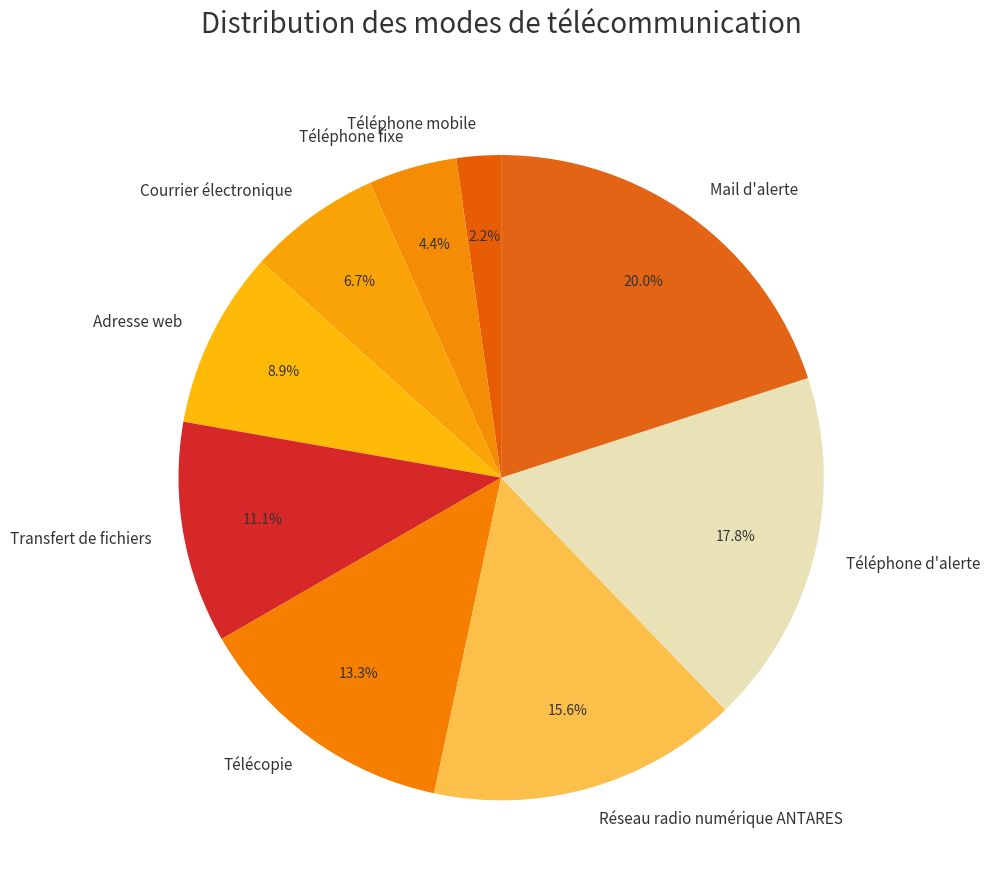

How many slices are in this pie chart?

9